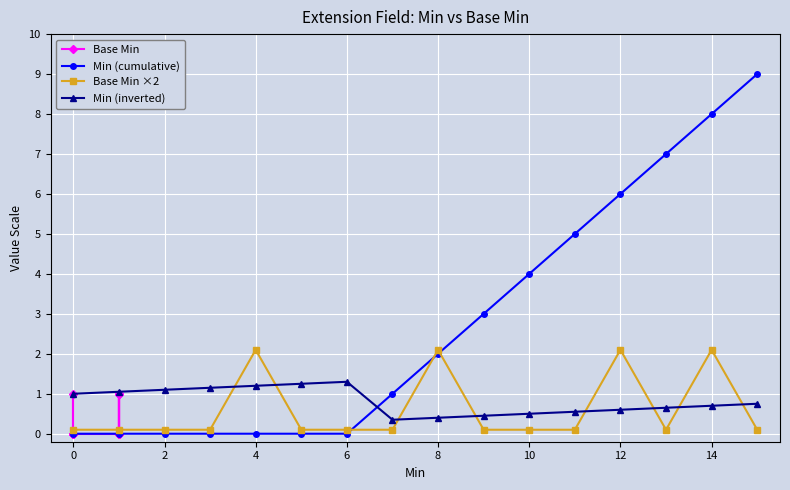

List the series in order of their peak value, lowest first.

Base Min, Min (inverted), Base Min ×2, Min (cumulative)